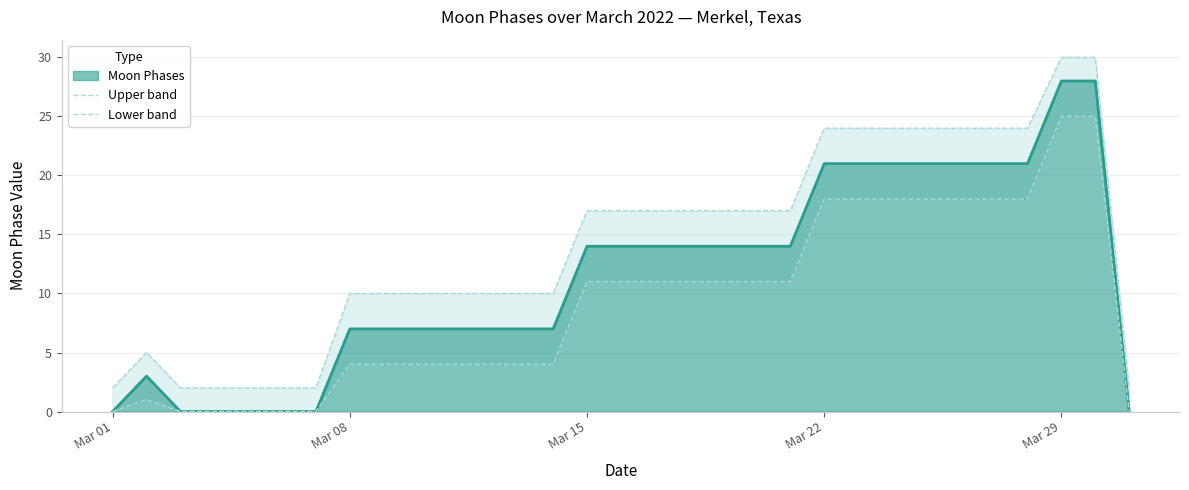

What is the maximum value for Moon Phases?

28